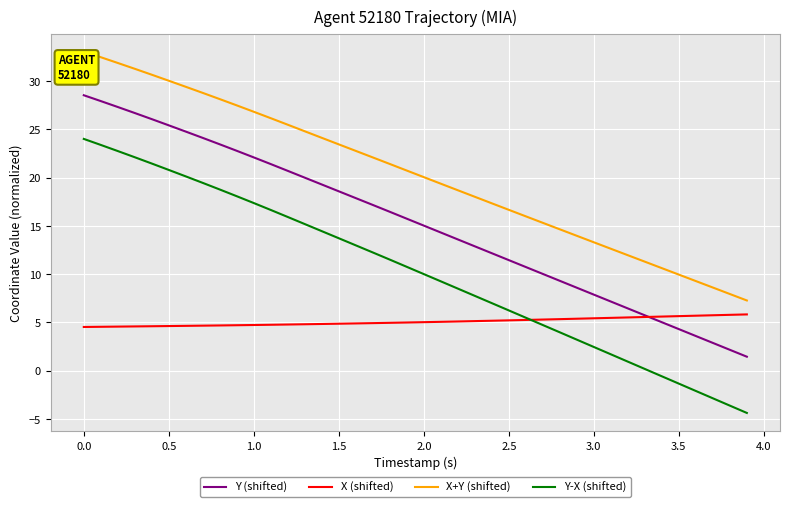

Which series has the largest range (max minus min)?

Y-X (shifted)